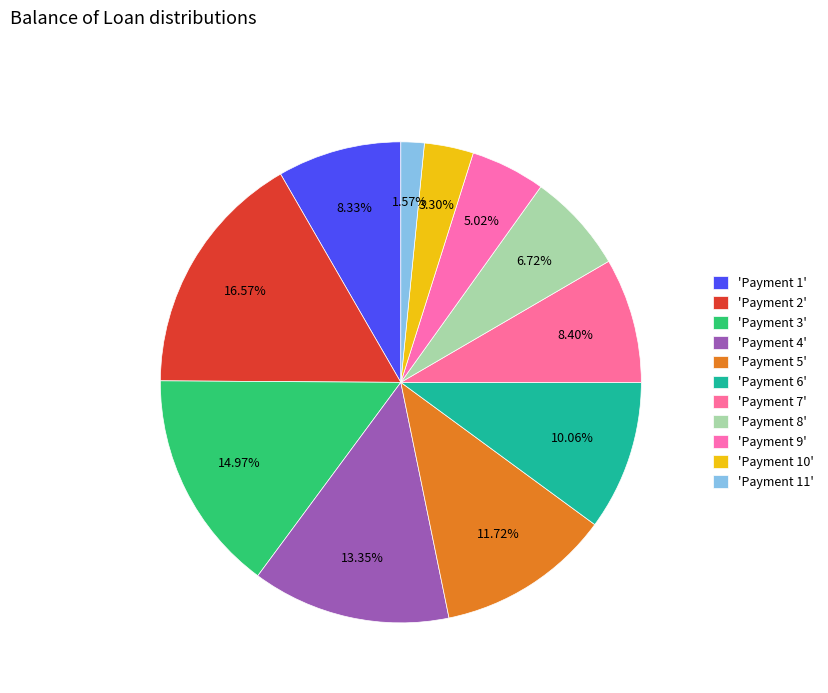

How many slices are in this pie chart?

11